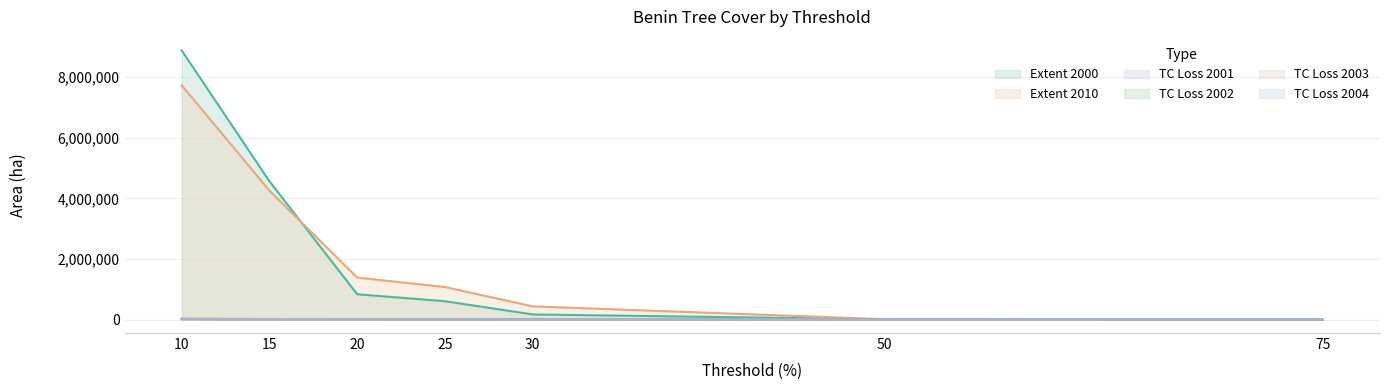

Count the number of categories in the chart.

7